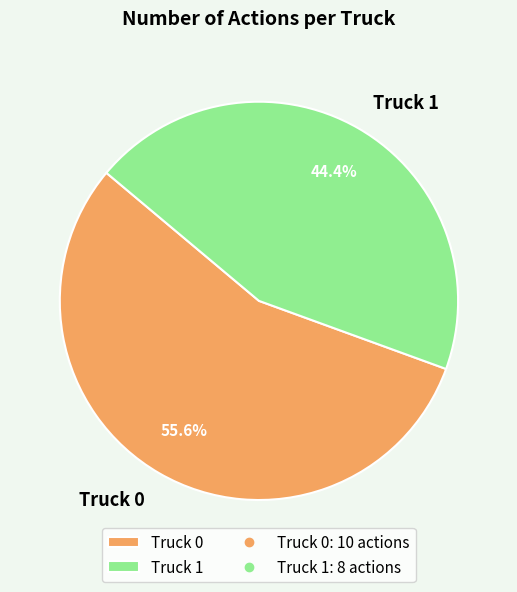

Which category has the biggest portion of the pie?

Truck 0